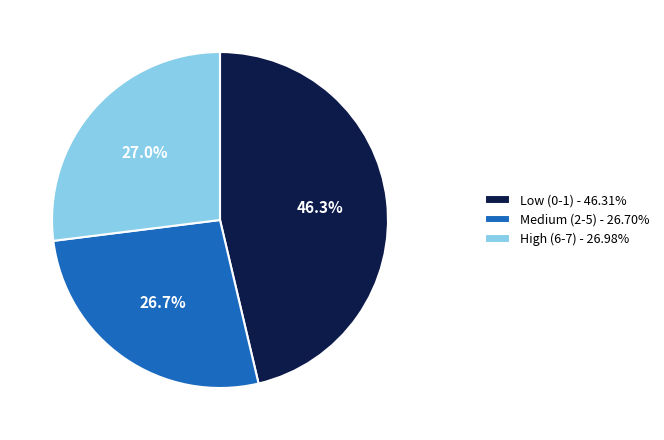

What percentage do Low (0-1) - 46.31% and High (6-7) - 26.98% together represent?

73.3%